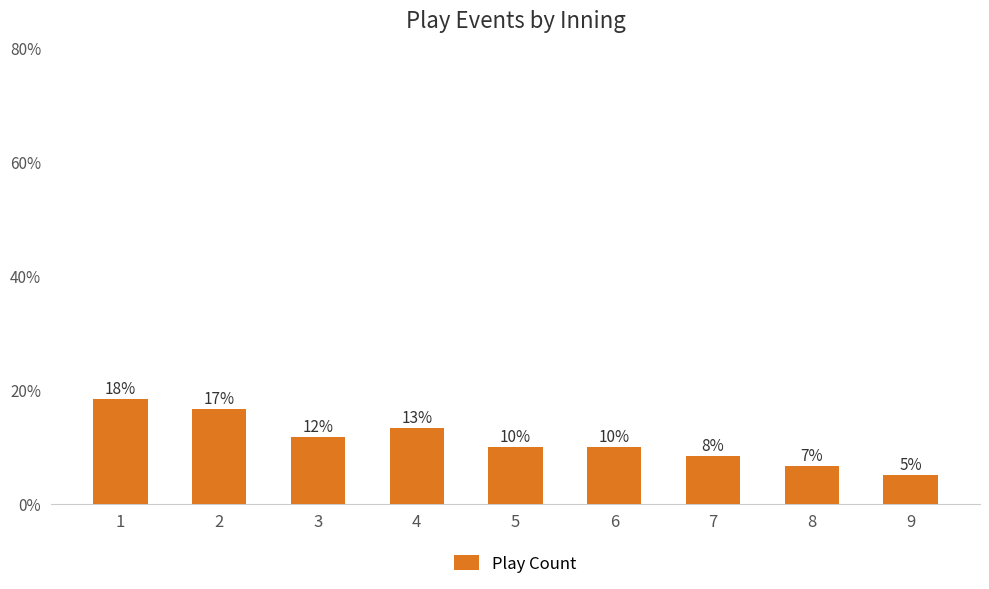

Which has a higher value, 6 or 7?

6